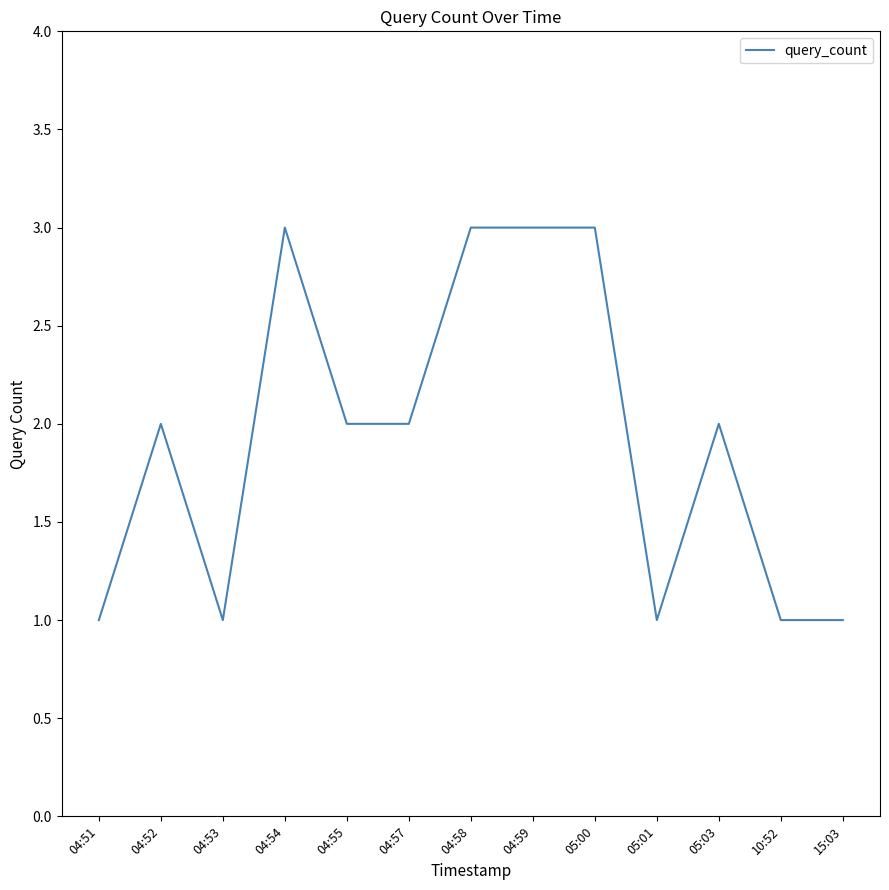

What is the difference between the maximum and second lowest values?

2